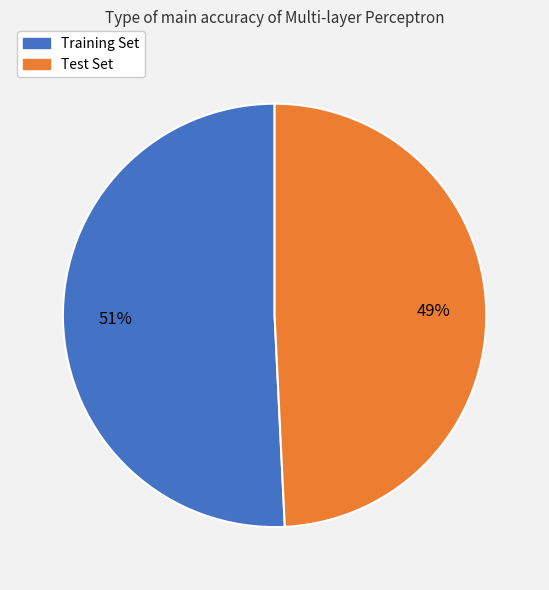

How many segments does this pie chart have?

2